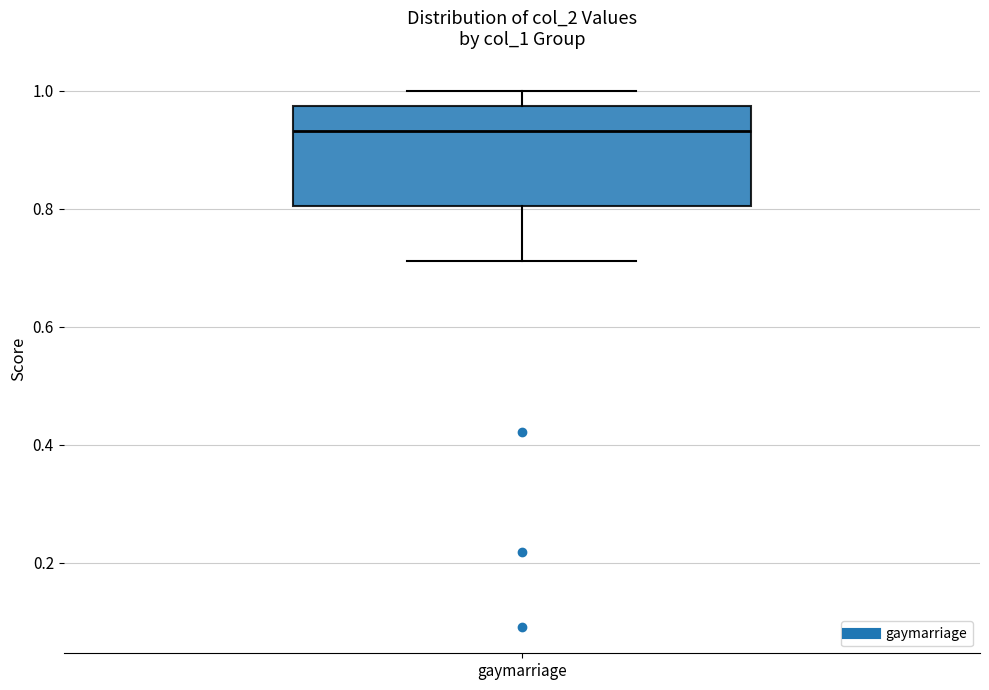

Read this box plot against the y-axis: the position of the median line, the range covered by the box, and the ends of both whiskers. The values are not printed on the chart, so give them approximately, as read against the axis.

median 0.94, box 0.80 to 0.98, whiskers 0.72 to 1.00